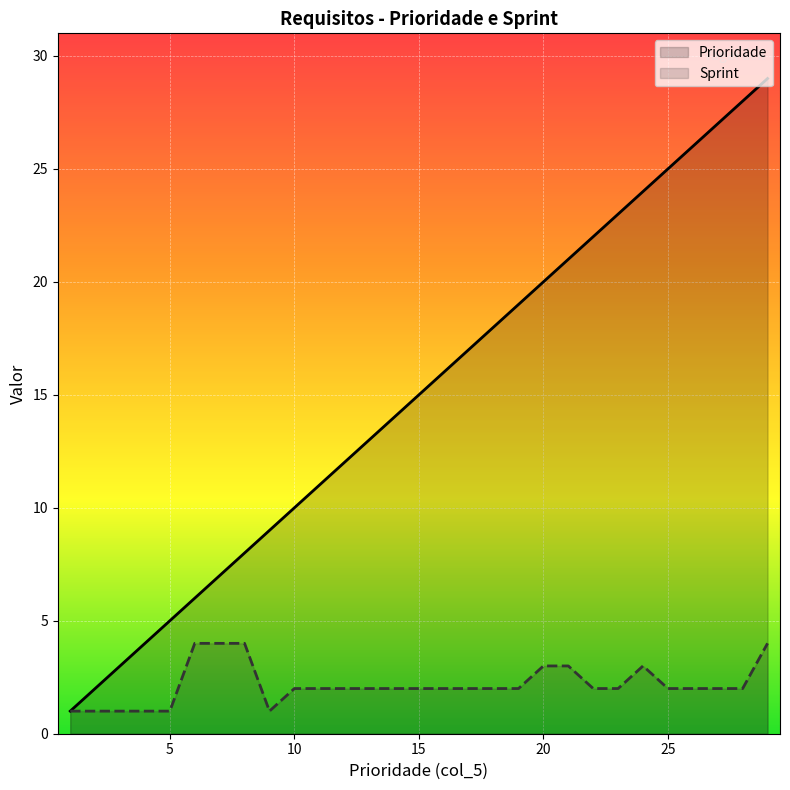

How many data points in Prioridade are above 16?

13